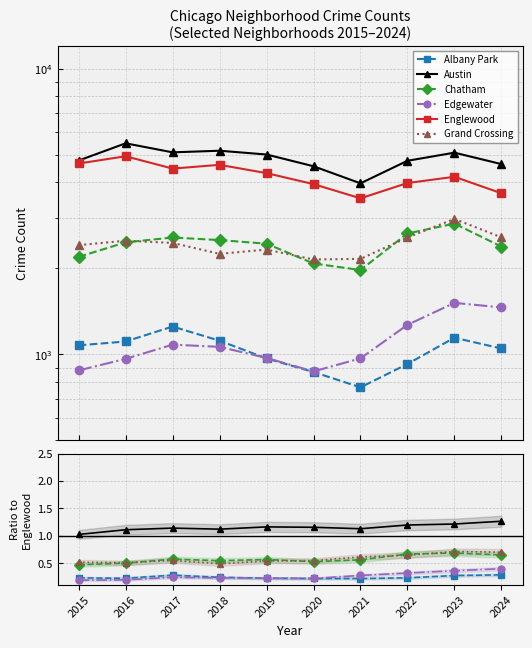

At which category does Albany Park reach its first local valley?

2016